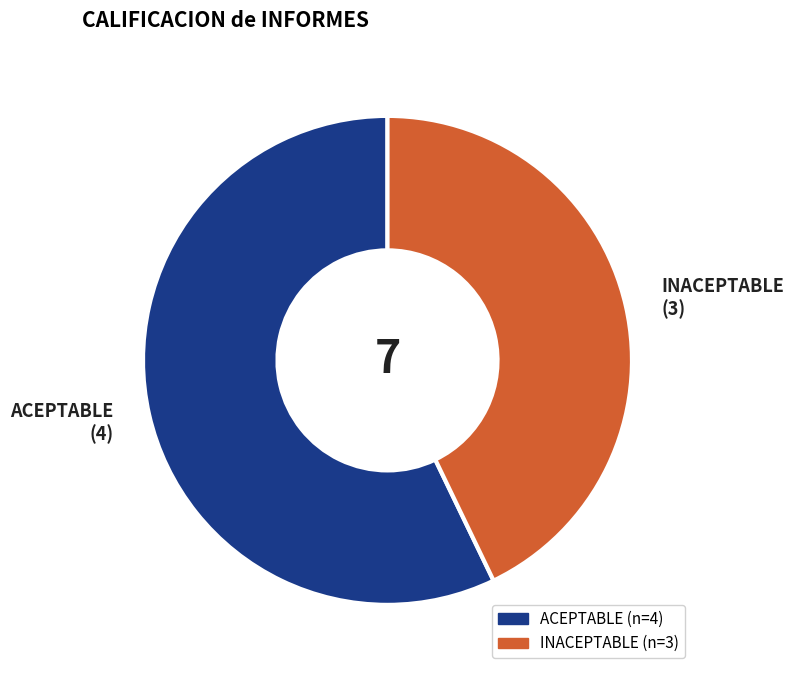

Approximately how many times larger is the value at ACEPTABLE compared to INACEPTABLE?

1.3